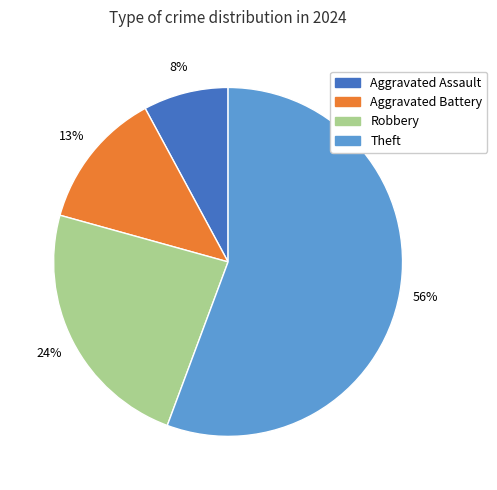

The Aggravated Battery slice represents 13% of the pie. True or false?

True